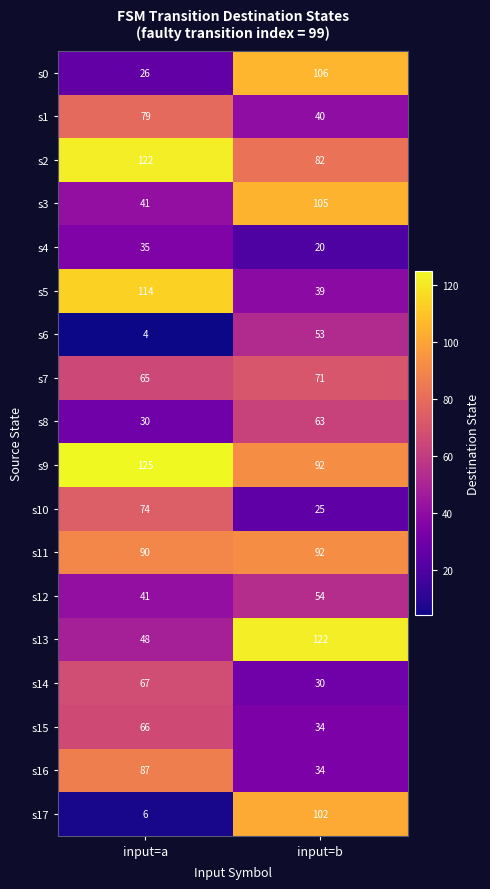

Rank the categories by s13 value from highest to lowest.

input=b, input=a